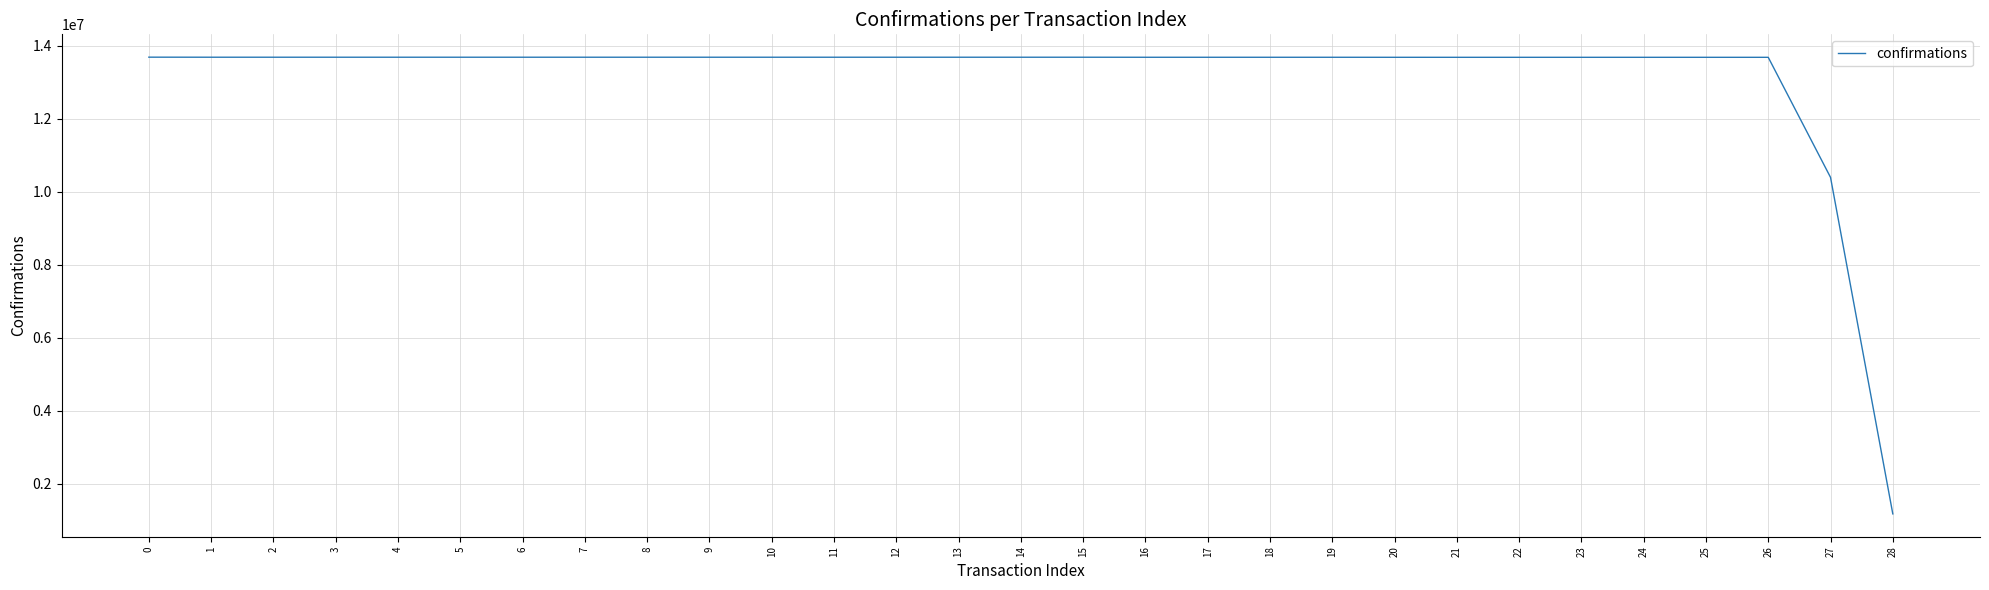

How many values are below 13684844?

14